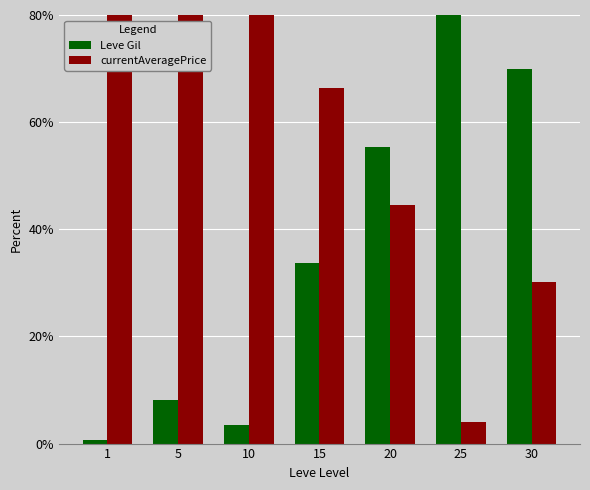

What are all the series names shown in the legend?

Leve Gil, currentAveragePrice